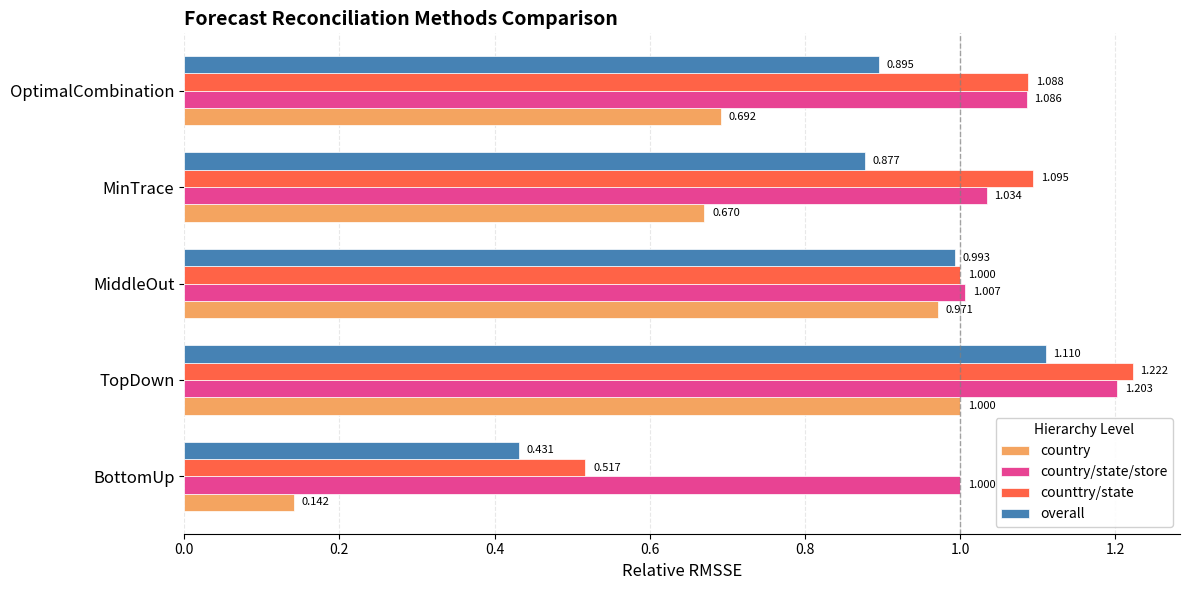

Which series changed the most between BottomUp and MinTrace?

counttry/state